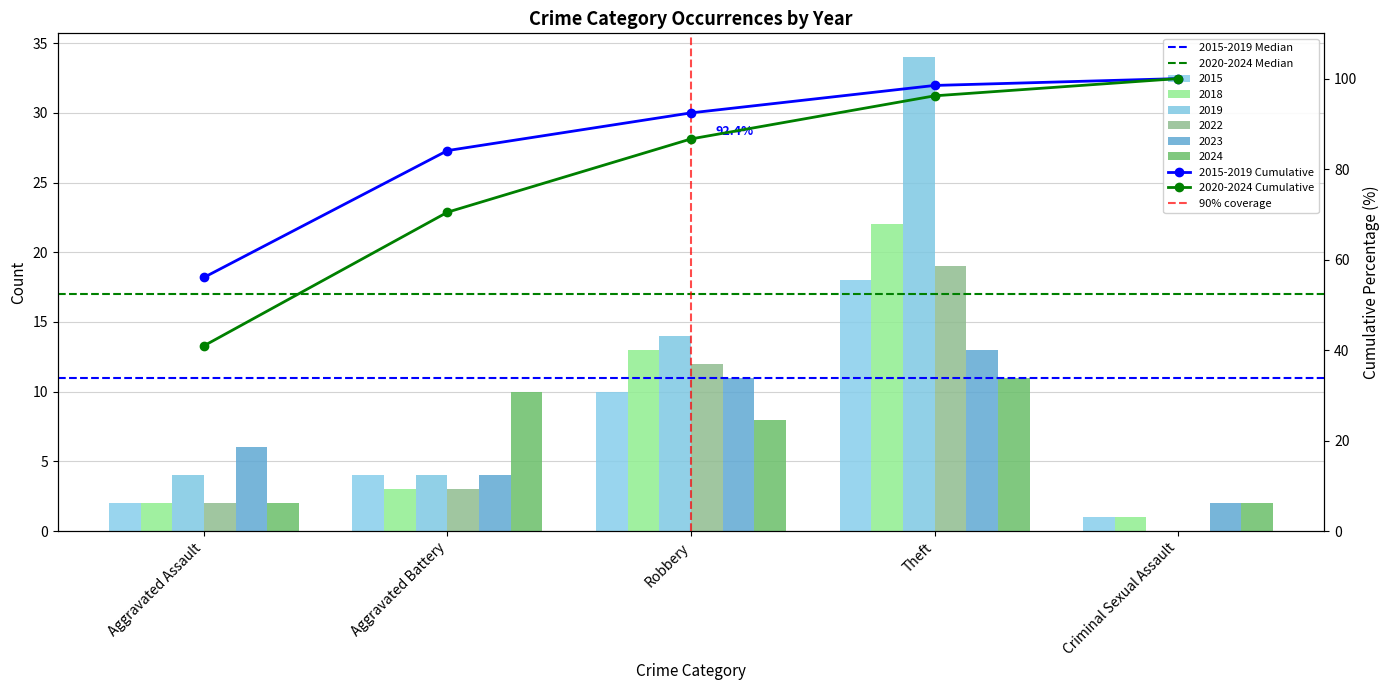

Which series has the widest spread of values?

2019